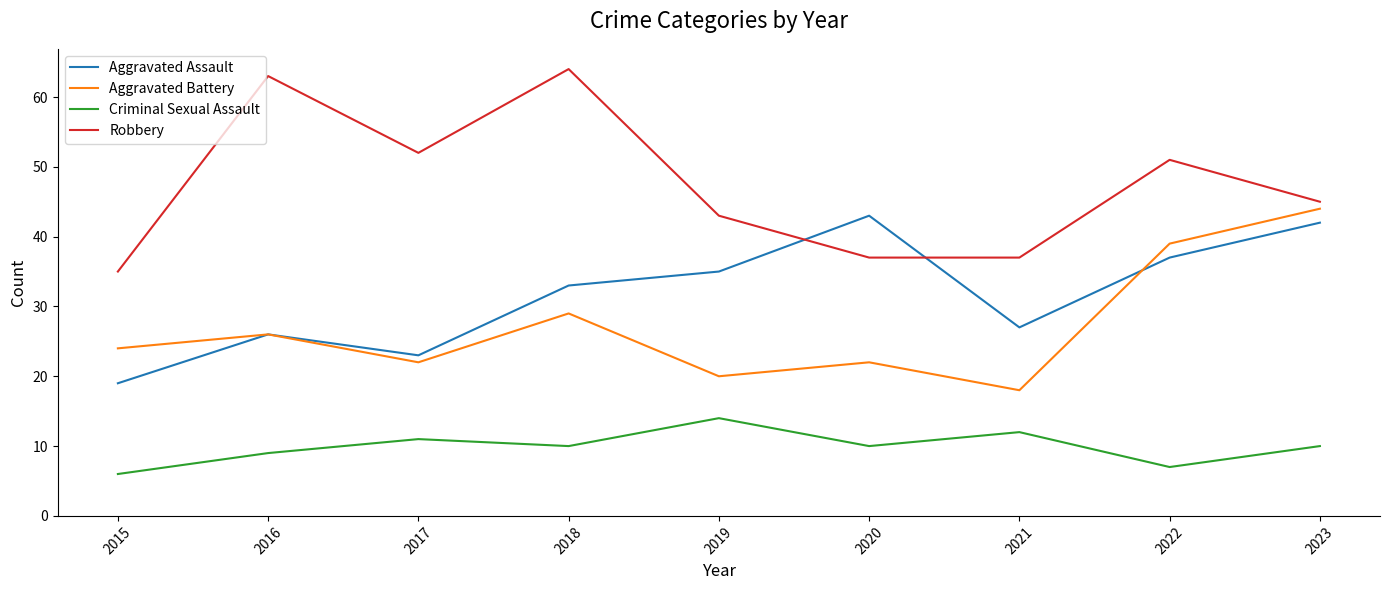

True or false: Aggravated Battery and Robbery intersect in this chart.

False